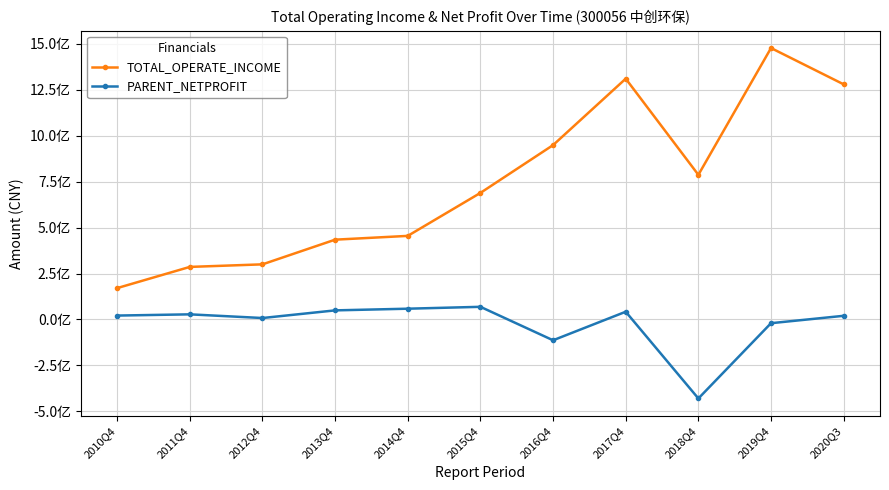

True or false: TOTAL_OPERATE_INCOME and PARENT_NETPROFIT cross at least once.

False